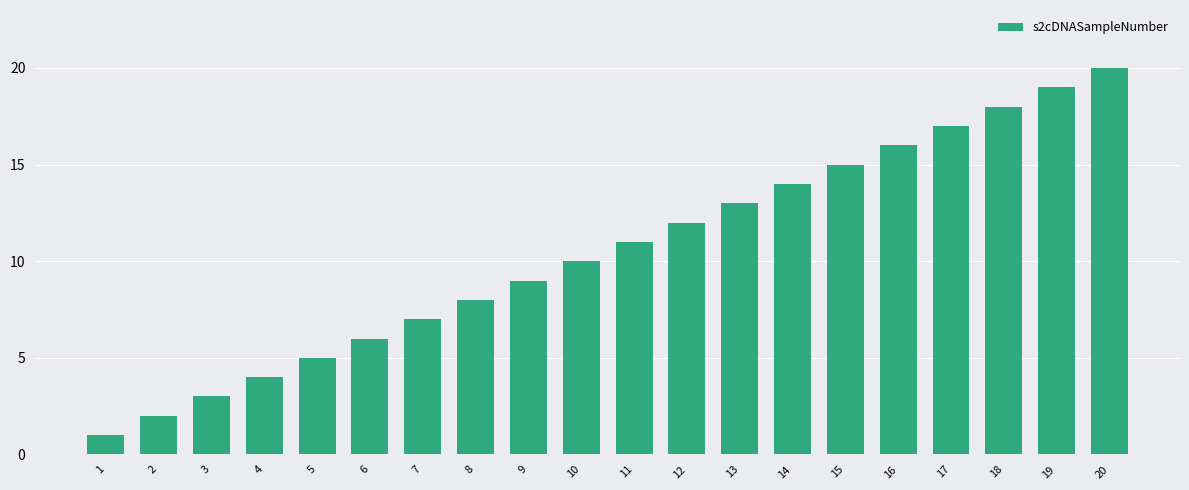

How many bars are there in total?

20